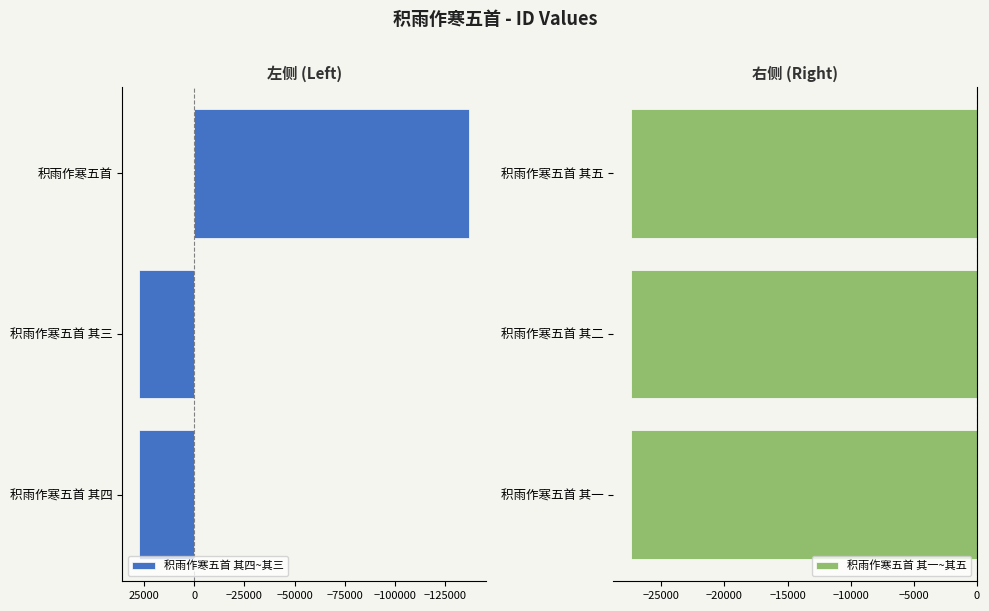

How many bars are there in total?

6